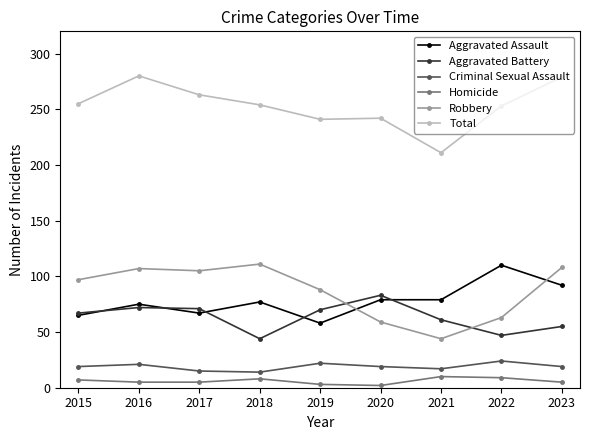

Where is the first local maximum for Total?

2016